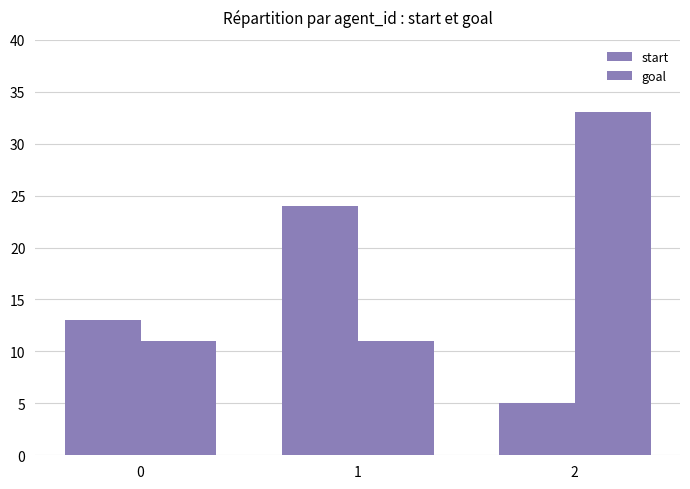

Which series changed the most between 1 and 2?

goal